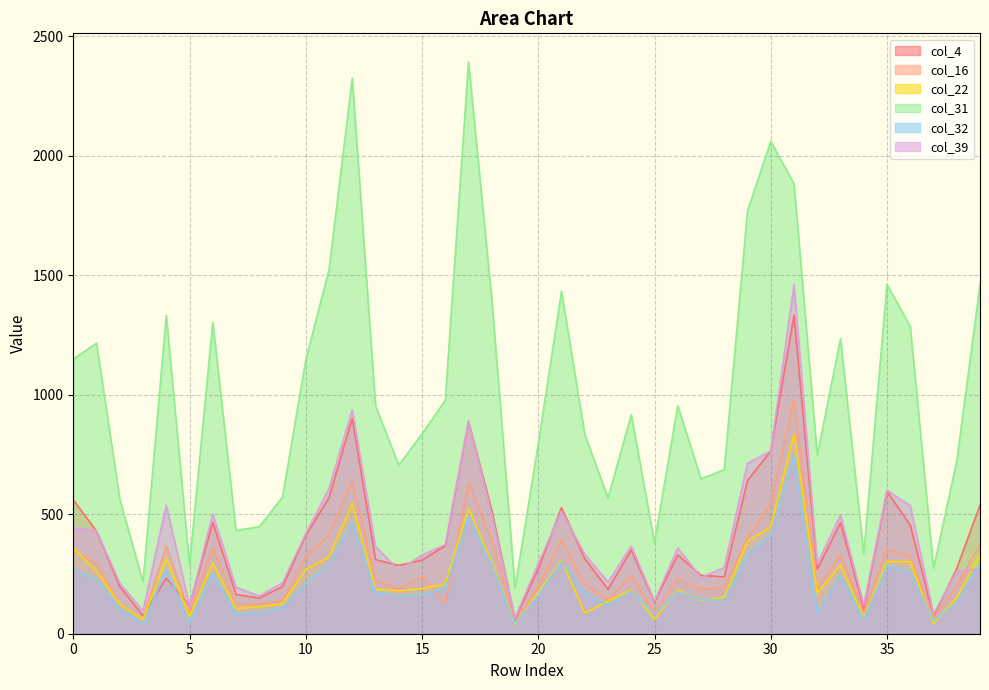

How many intersections are there between col_4 and col_16?

2